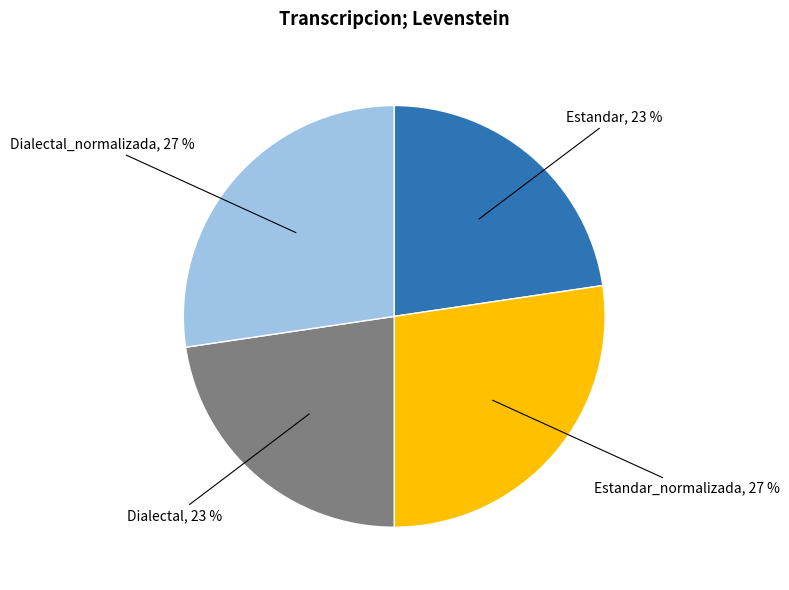

To the nearest percent, what is the average slice percentage?

25%